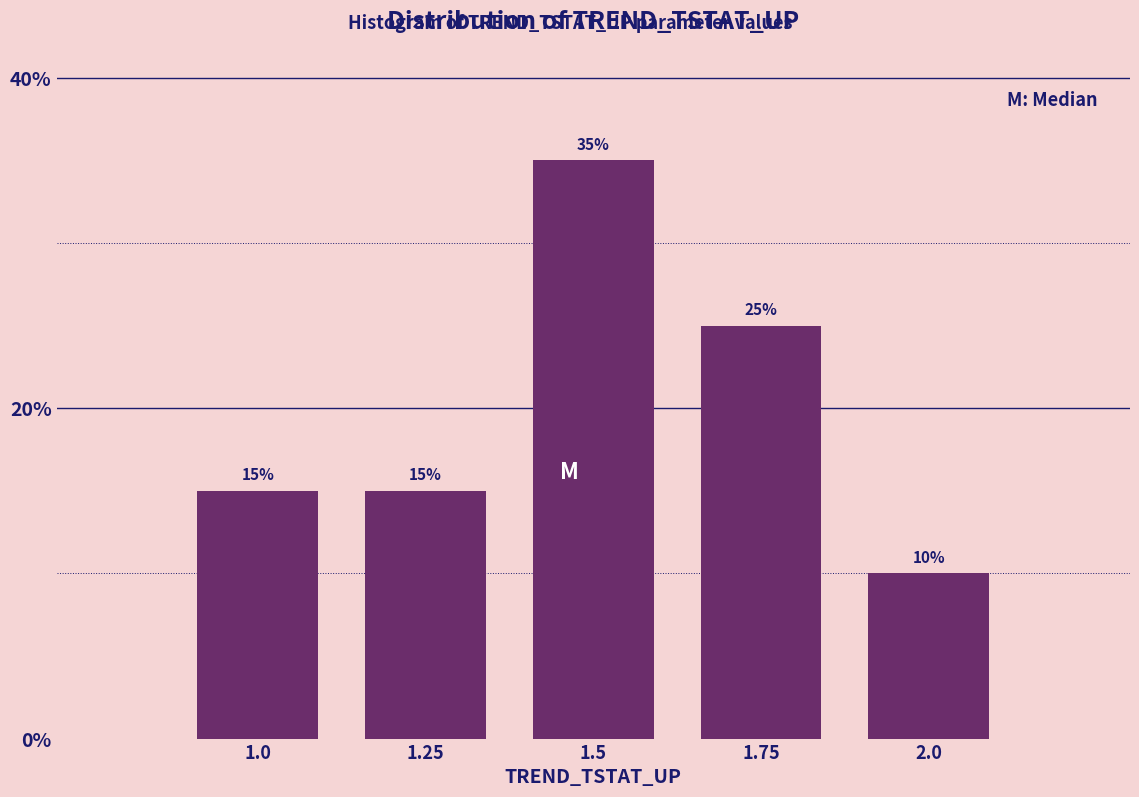

Reading left to right, list all the values displayed in this chart.

1.0=15	1.25=15	1.5=35	1.75=25	2.0=10